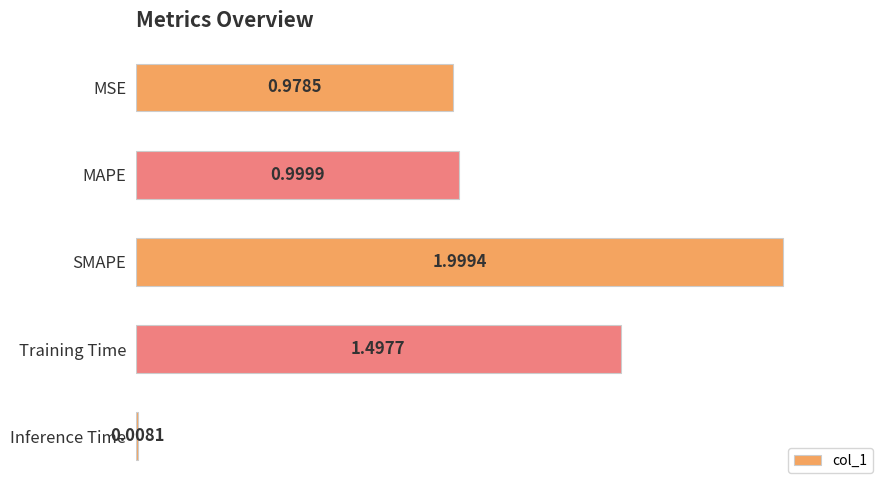

What is the ratio of the value at MAPE to the value at Training Time?

0.7